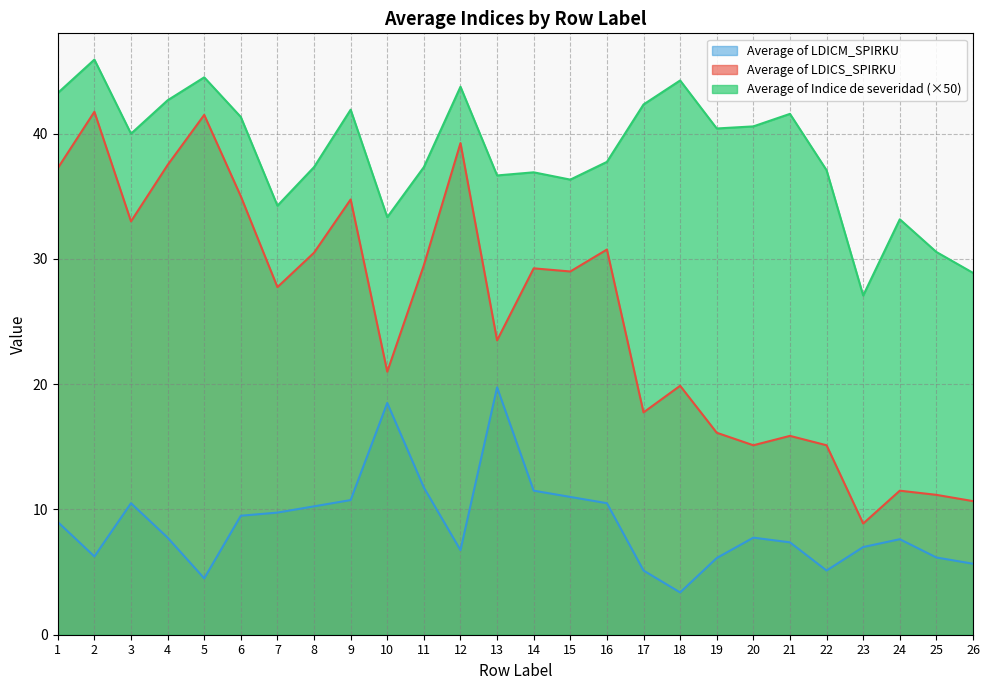

What is the value of the Average of LDICS_SPIRKU point at the 11th from the left?

29.5